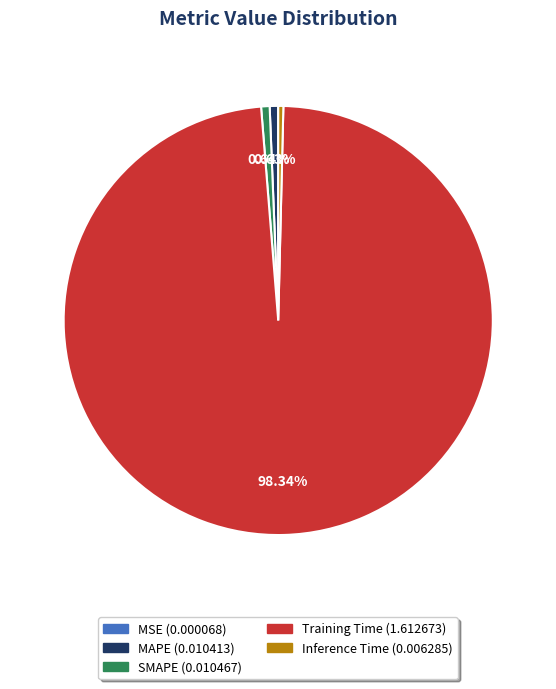

What is the largest slice in the pie chart?

Training Time